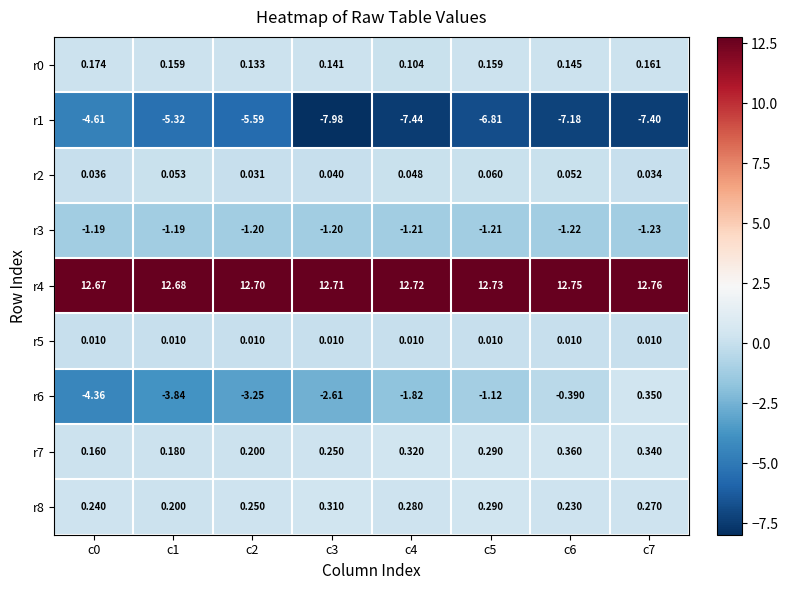

Is the value of r2 at c3 greater than the value of r7 at c2?

No